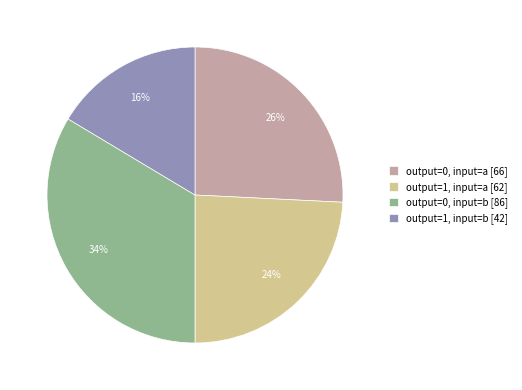

Combined, do output=1, input=a [62] and output=1, input=b [42] account for over 50%?

No